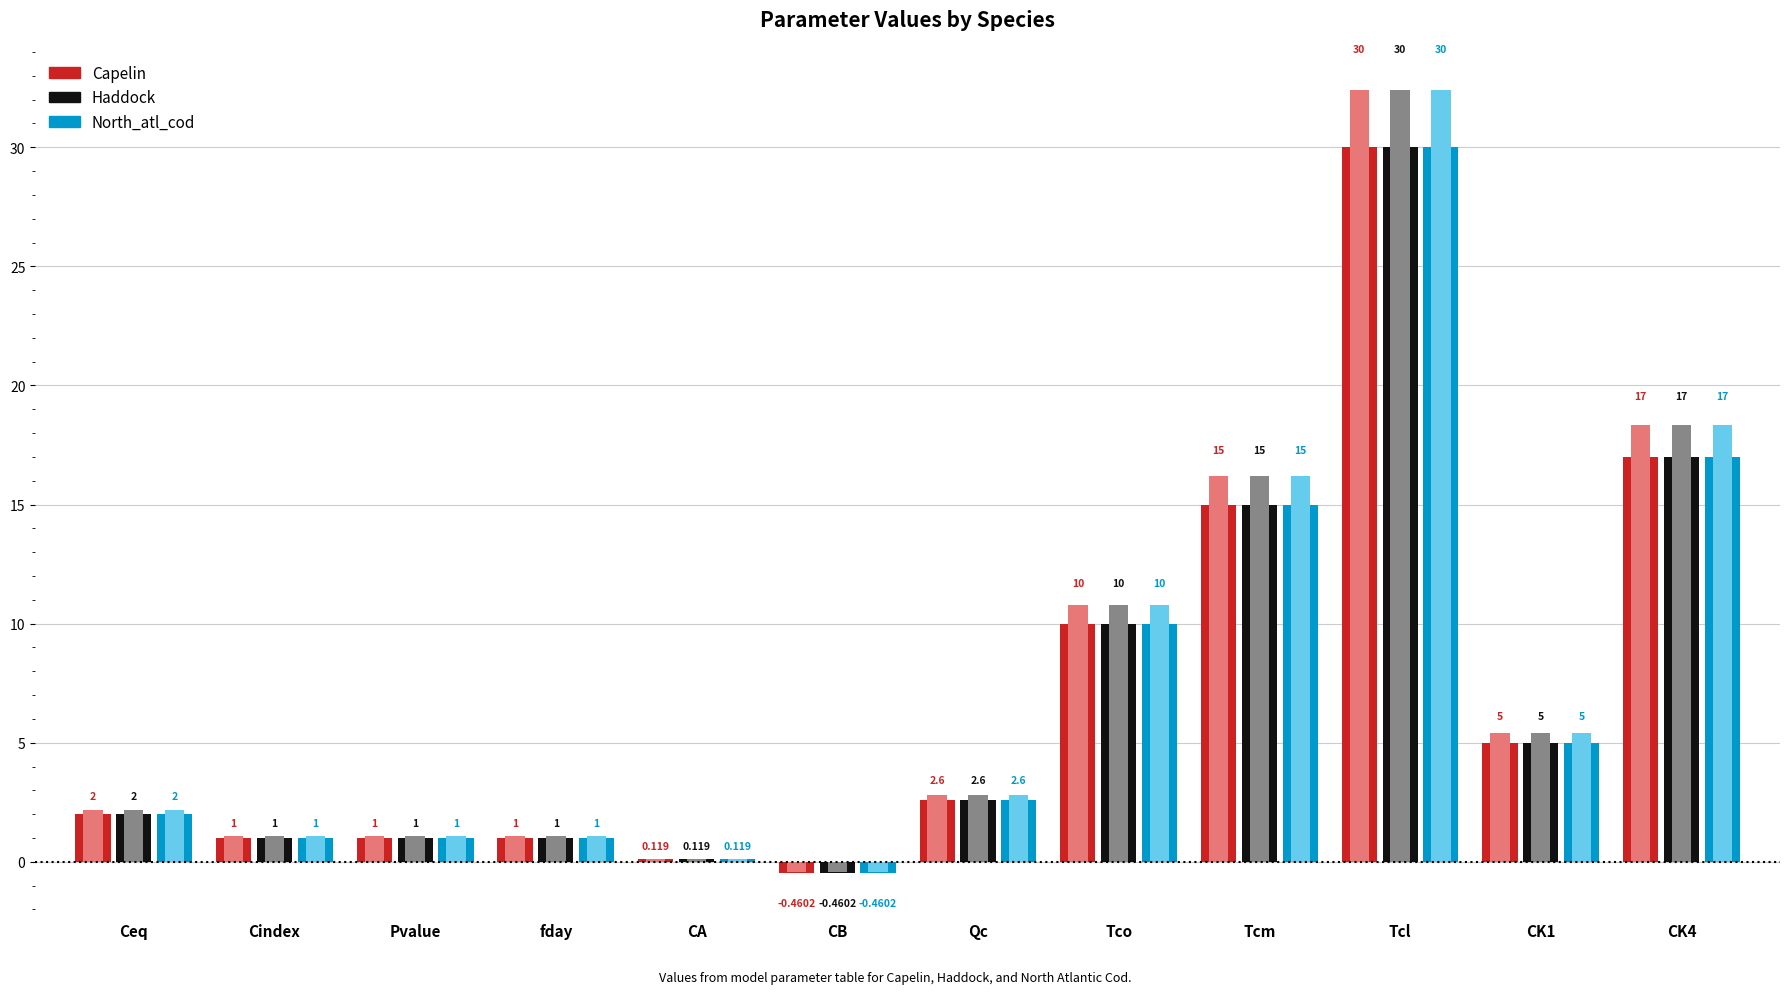

Is the value of Capelin at CA greater than the value of North_atl_cod at Tcl?

No